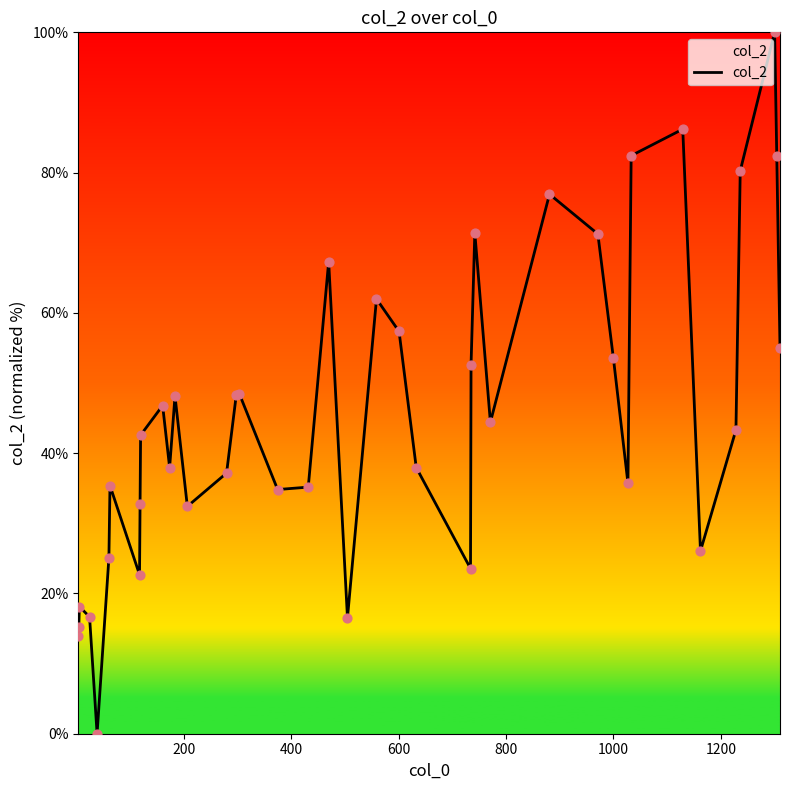

What is the difference between the maximum and minimum values?

100.0